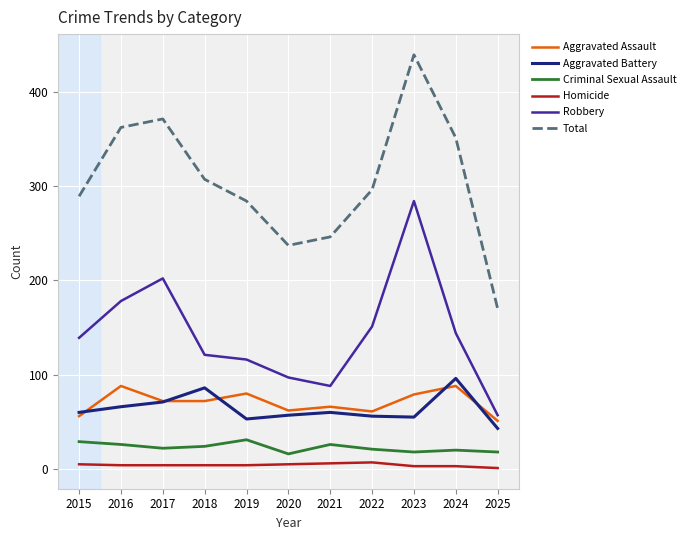

How many lines are shown in the chart?

6